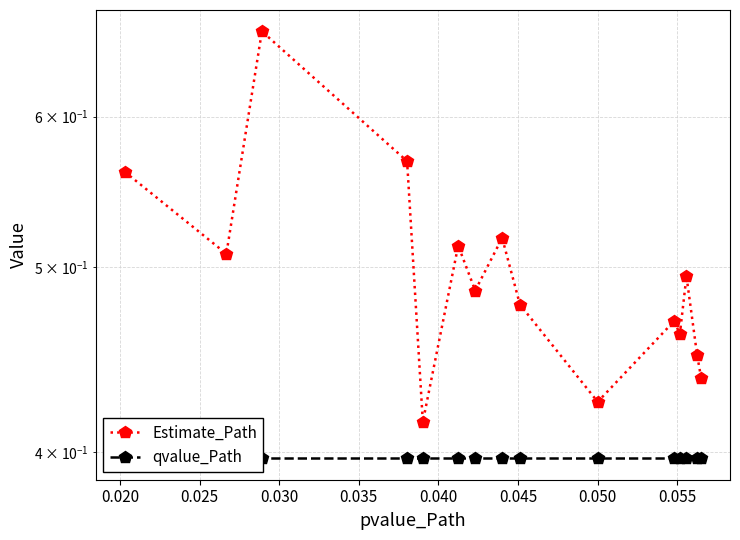

How many lines are shown in the chart?

2